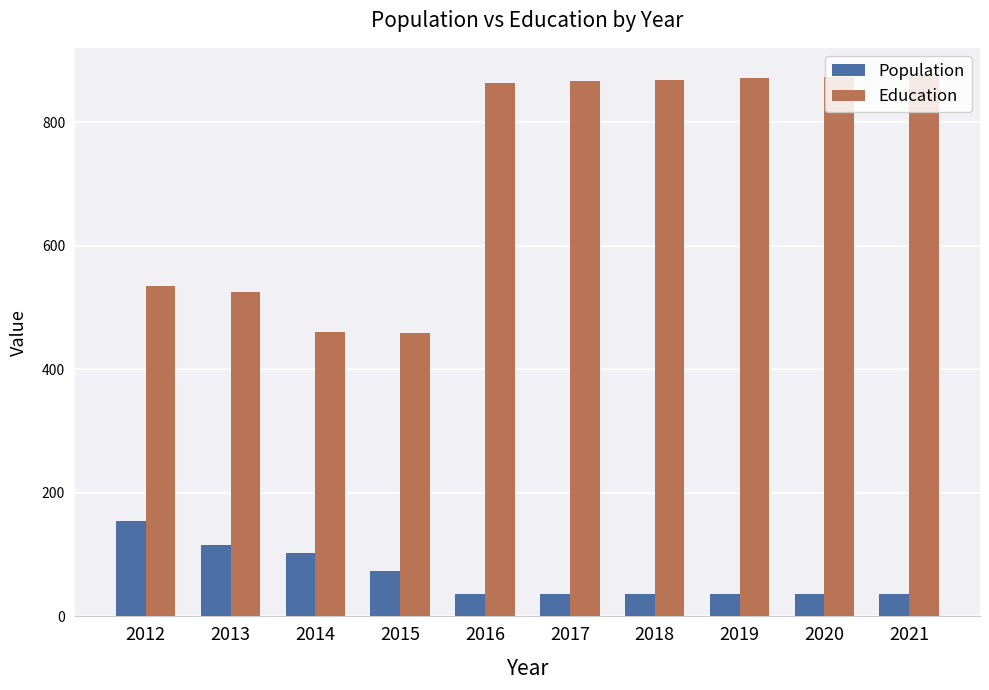

How many categories are shown in the chart?

10